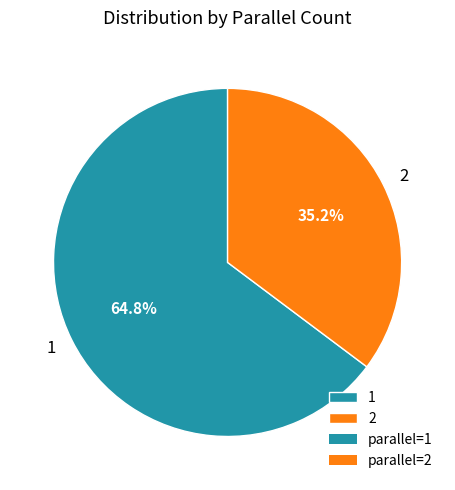

To the nearest percent, what is the average slice percentage?

50%